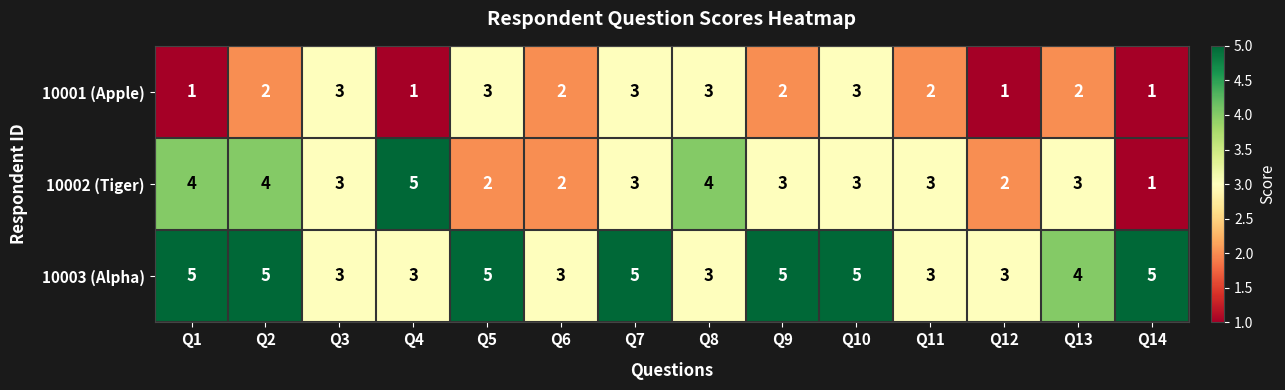

List the series in order of their overall mean, lowest first.

10001 (Apple), 10002 (Tiger), 10003 (Alpha)